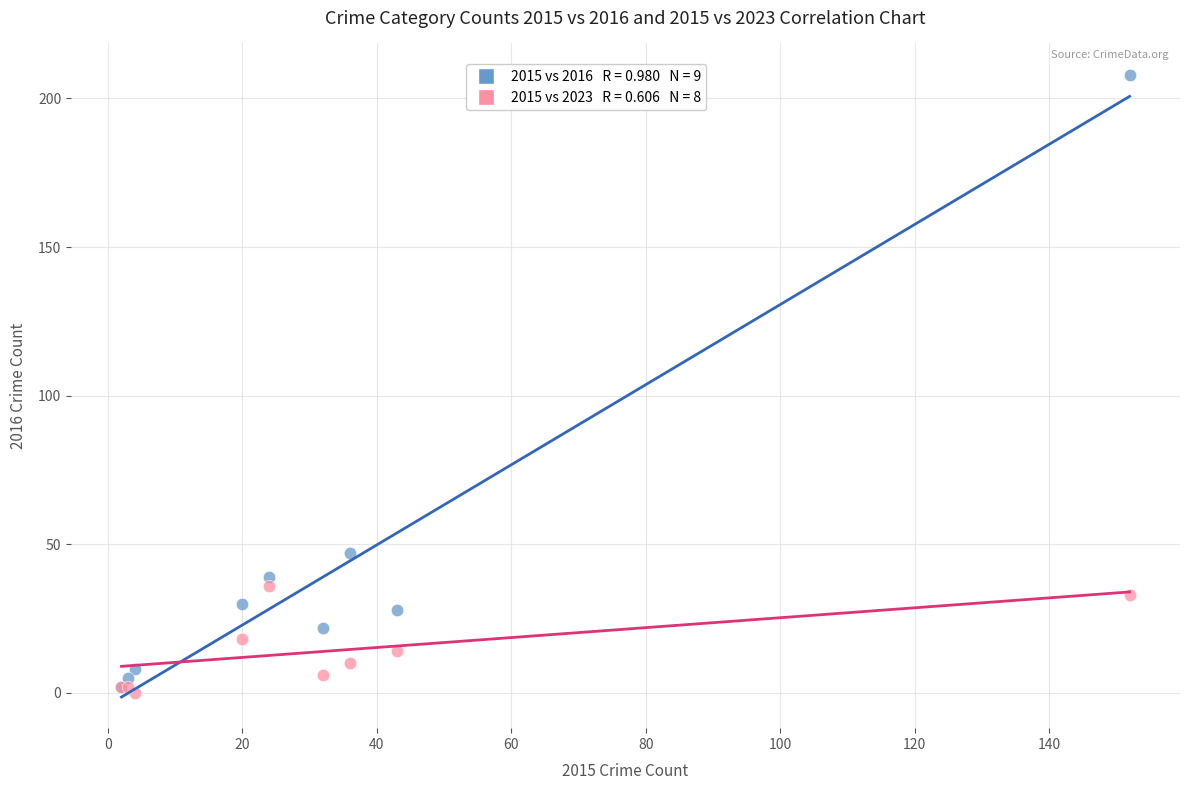

Across all series, what Y value is closest to 104?

47